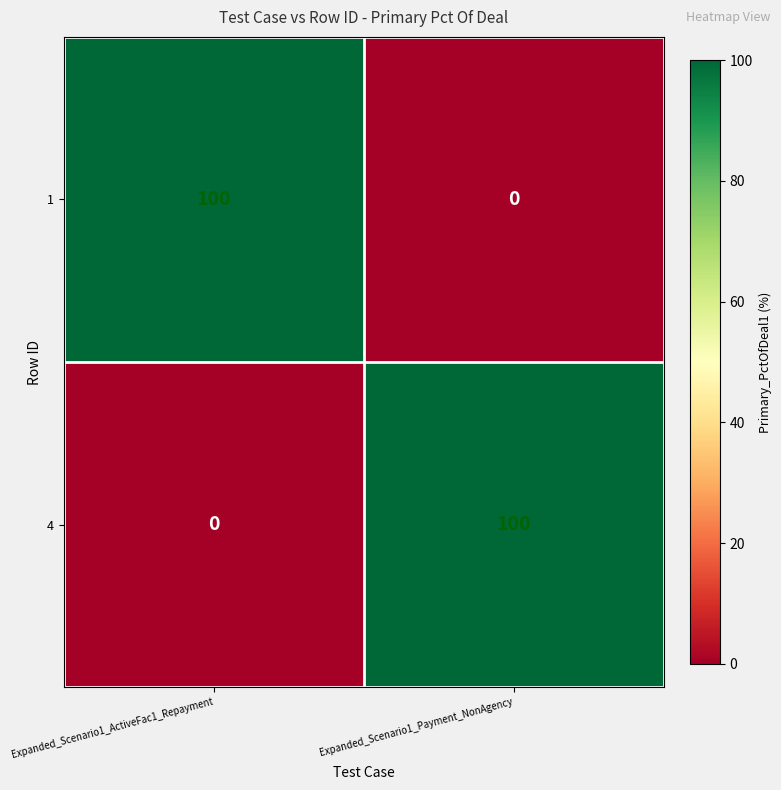

Rank the series at Expanded_Scenario1_ActiveFac1_Repayment from highest to lowest value.

1, 4